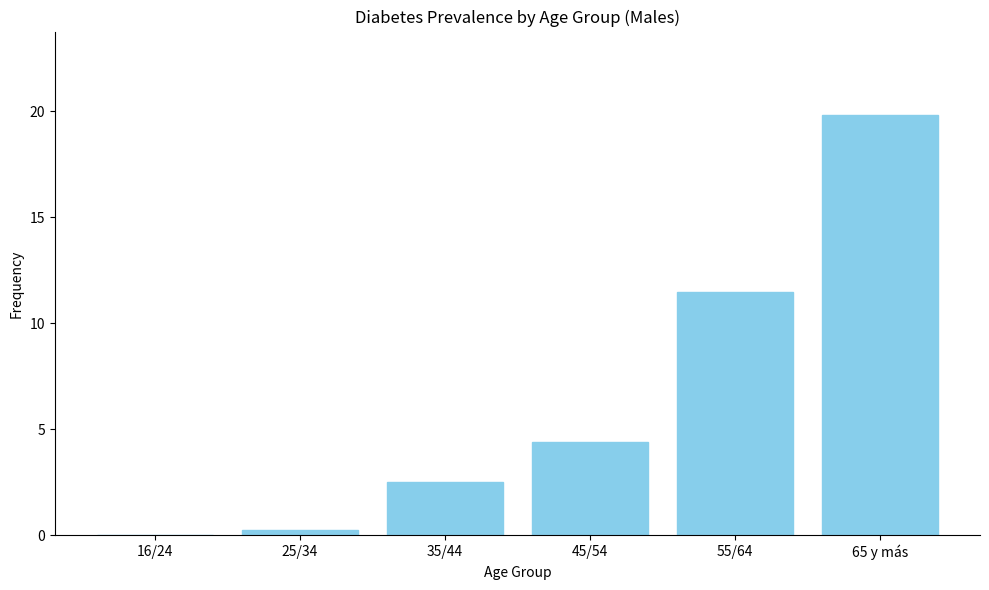

Reading right to left, extract all data points from this chart.

65 y más=19.8	55/64=11.5	45/54=4.4	35/44=2.5	25/34=0.2	16/24=0.0